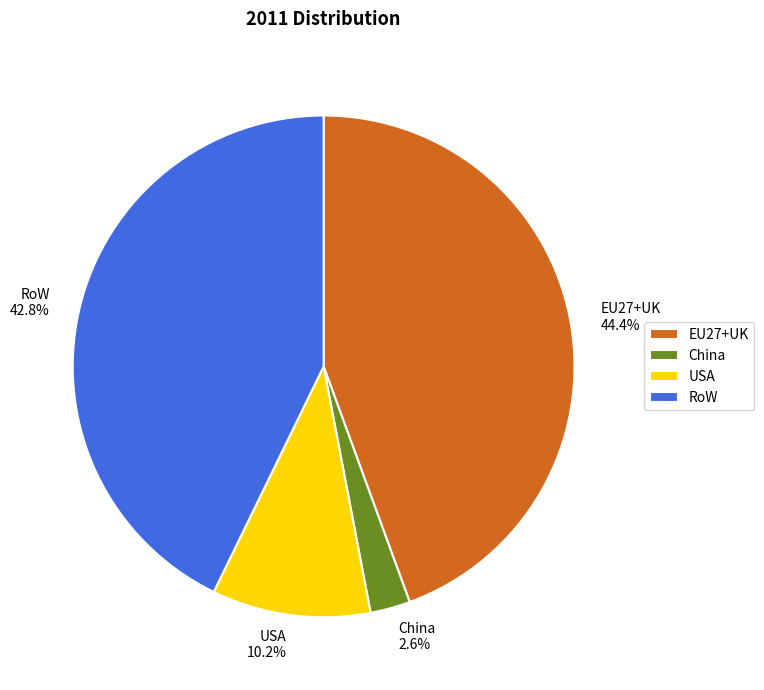

What percentage do RoW and China together represent?

45.4%